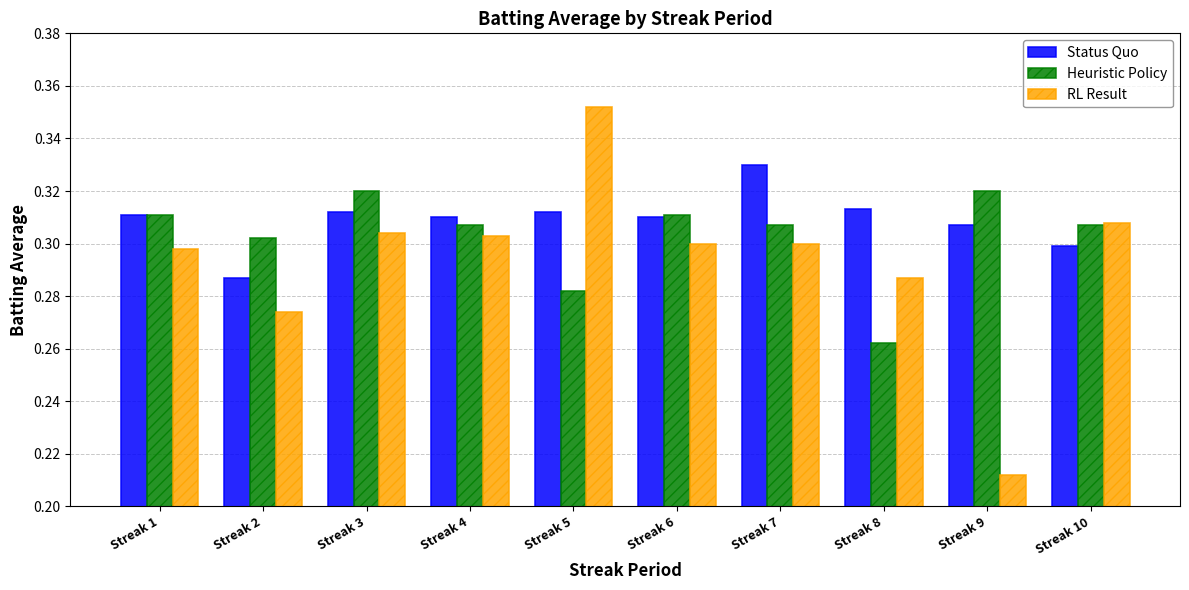

How many Status Quo values are between 0 and 1?

10